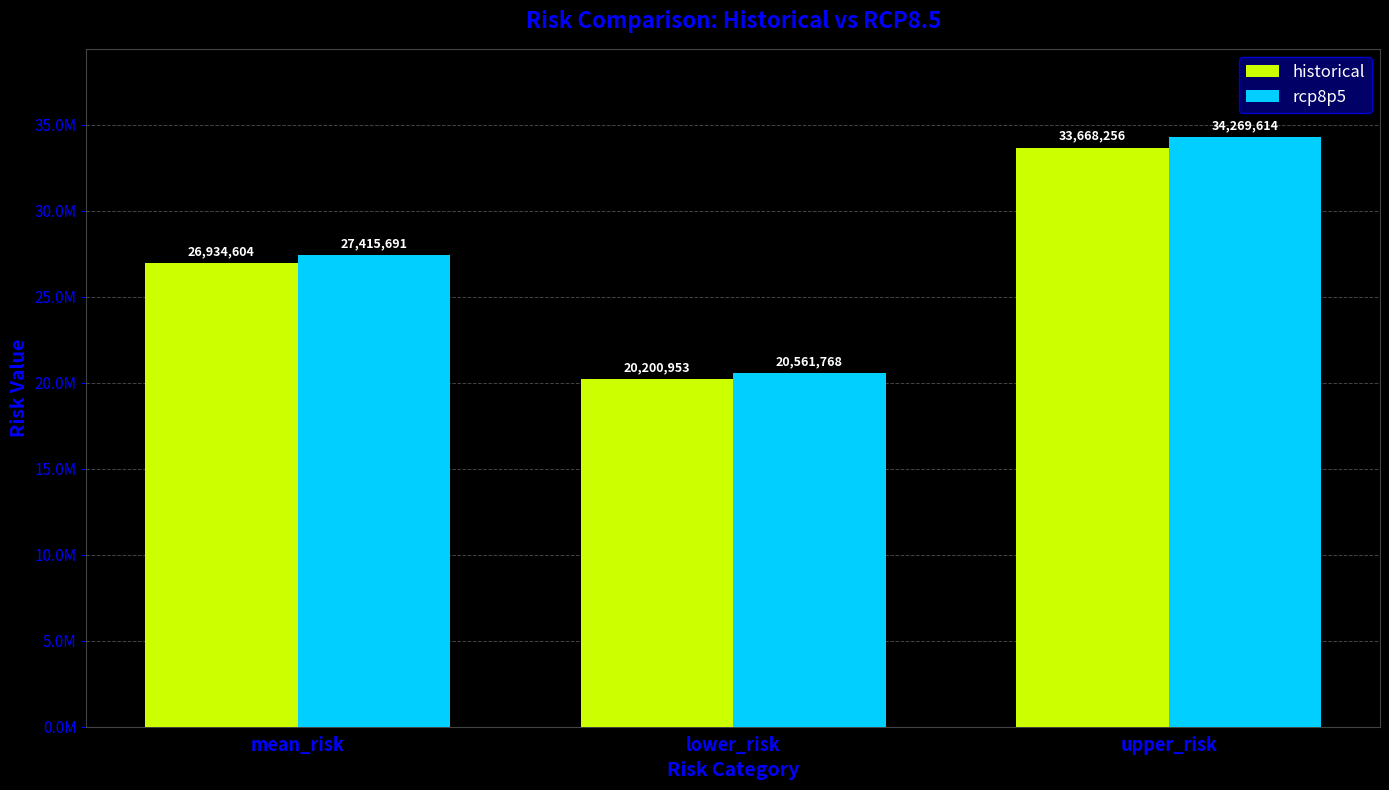

Reading right to left, extract all data points from this chart.

historical: upper_risk=33668255.5	lower_risk=20200953.3	mean_risk=26934604.4
rcp8p5: upper_risk=34269614.0	lower_risk=20561768.4	mean_risk=27415691.2